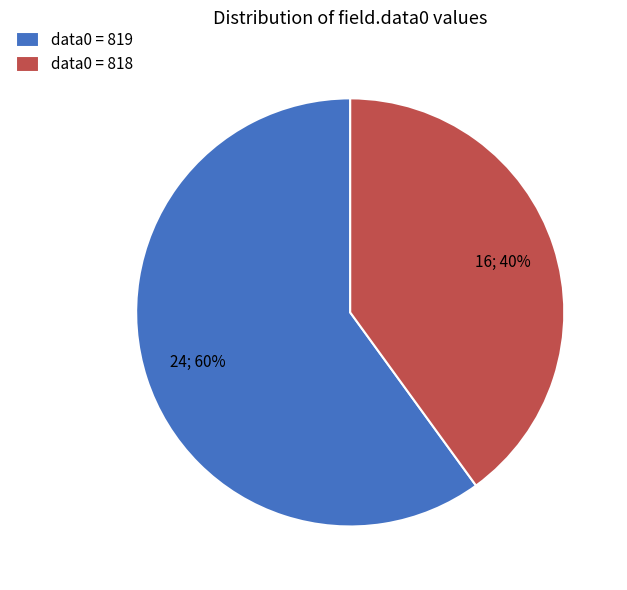

Does any single category account for the majority?

Yes